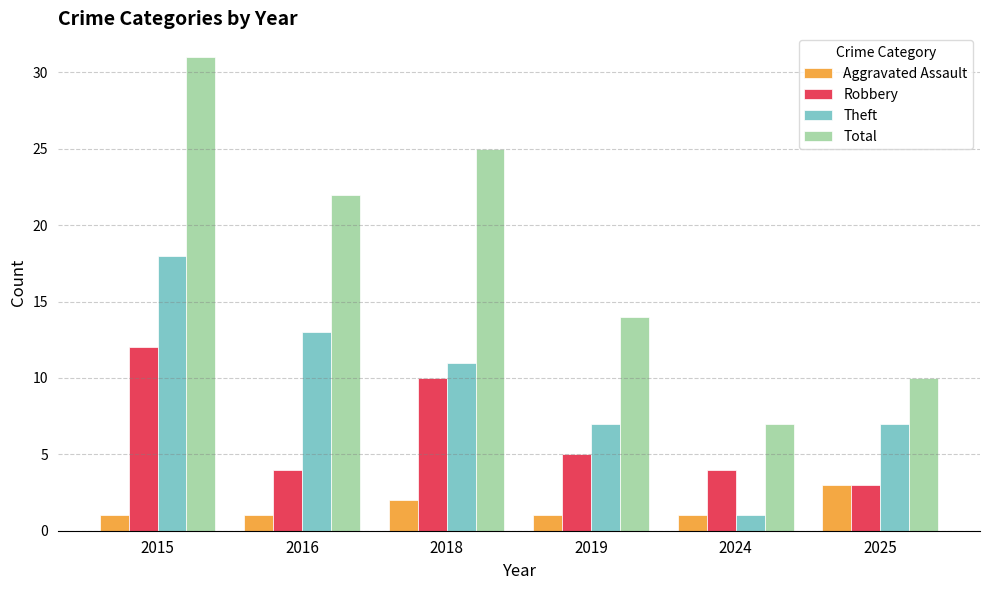

Reading left to right, what are all the values shown in this chart?

Aggravated Assault: 2015=1	2016=1	2018=2	2019=1	2024=1	2025=3
Robbery: 2015=12	2016=4	2018=10	2019=5	2024=4	2025=3
Theft: 2015=18	2016=13	2018=11	2019=7	2024=1	2025=7
Total: 2015=31	2016=22	2018=25	2019=14	2024=7	2025=10